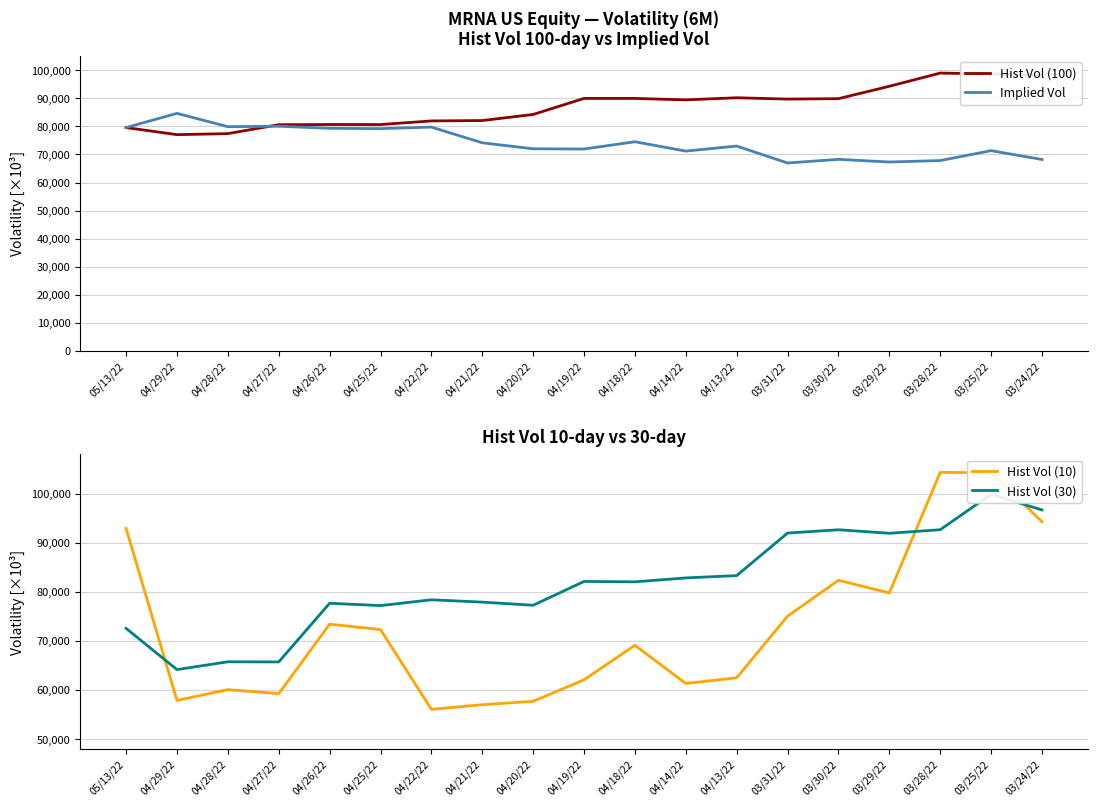

What is the sum of all Hist Vol (10) values?

1382164